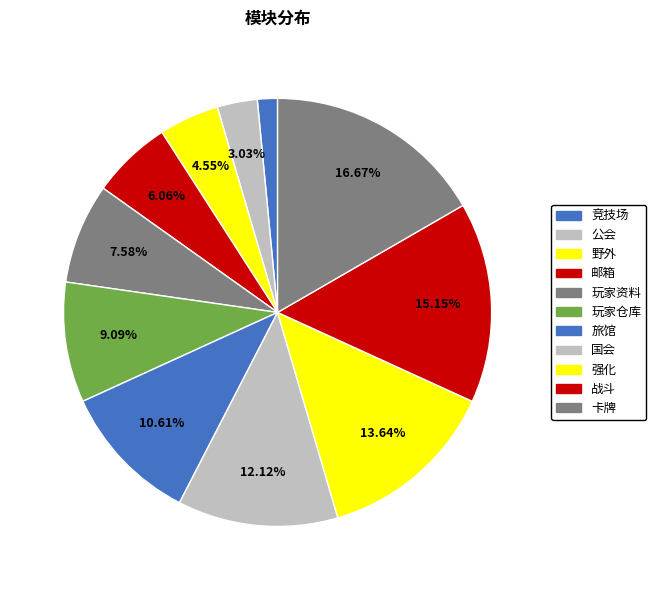

How many slices are in this pie chart?

11